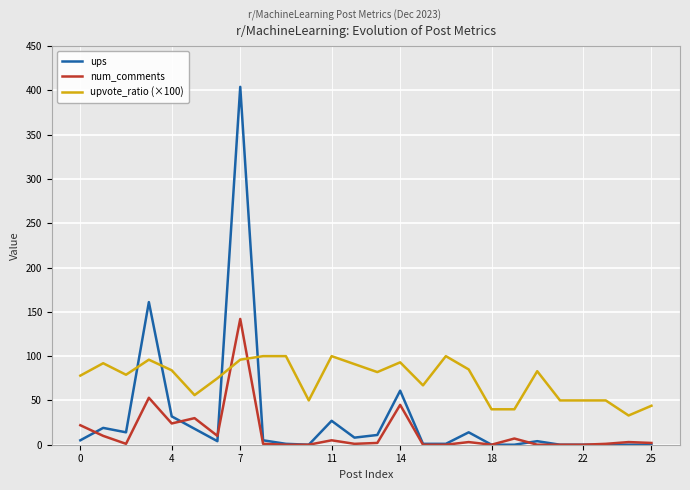

Rank the series by their maximum value, from highest to lowest.

ups, num_comments, upvote_ratio (×100)